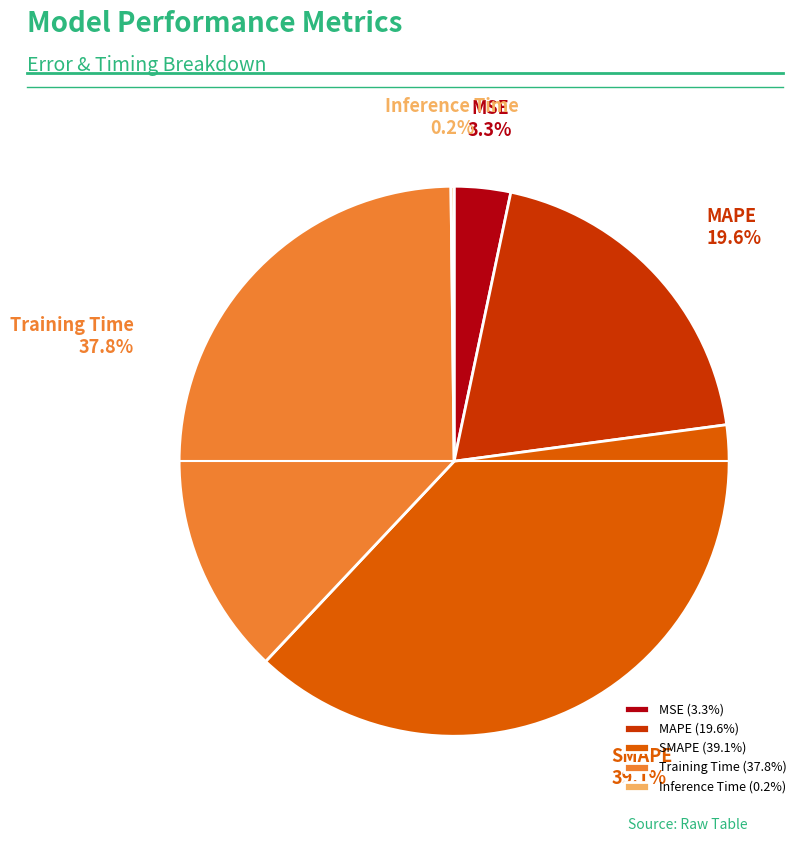

Which has a higher value, MAPE or SMAPE?

SMAPE